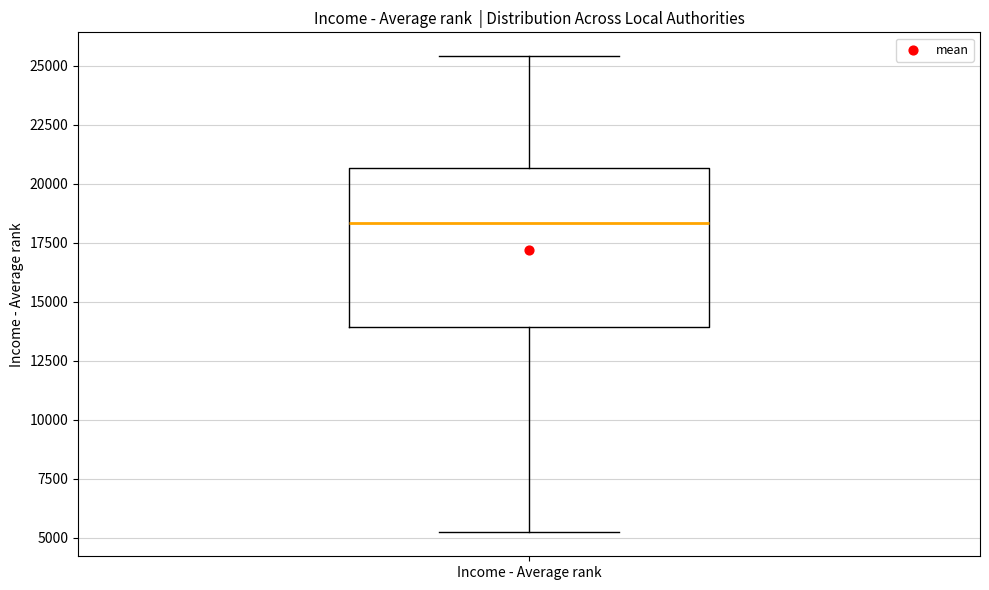

Read this box plot against the y-axis: the position of the median line, the range covered by the box, and the ends of both whiskers. The values are not printed on the chart, so give them approximately, as read against the axis.

median 18500, box 14000 to 20500, whiskers 5000 to 25500